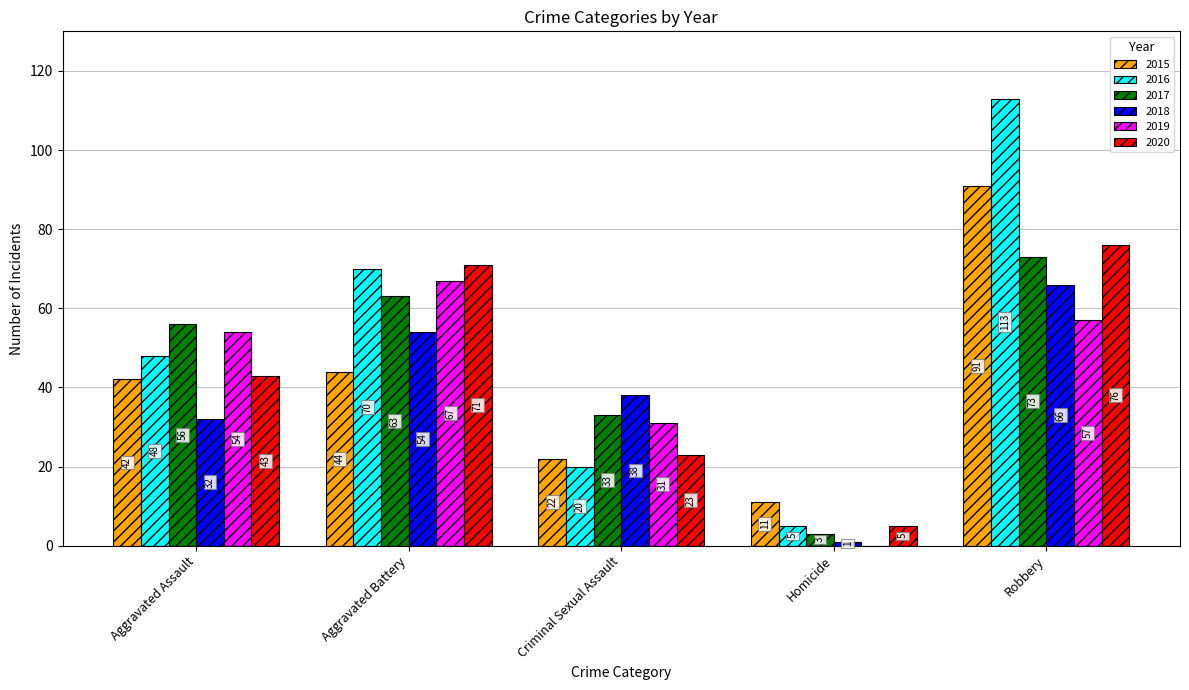

What is the sum of the 2015 values at Aggravated Battery and Homicide?

55